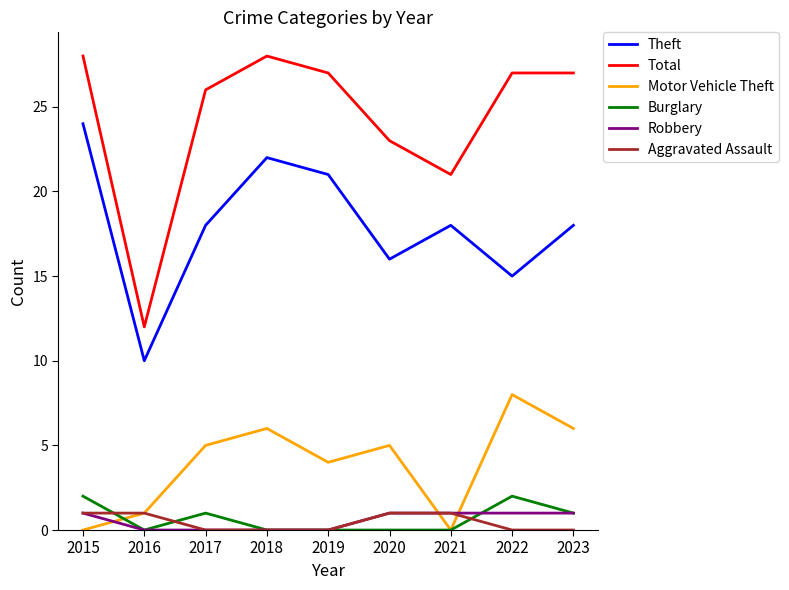

True or false: Aggravated Assault and Theft cross at least once.

False